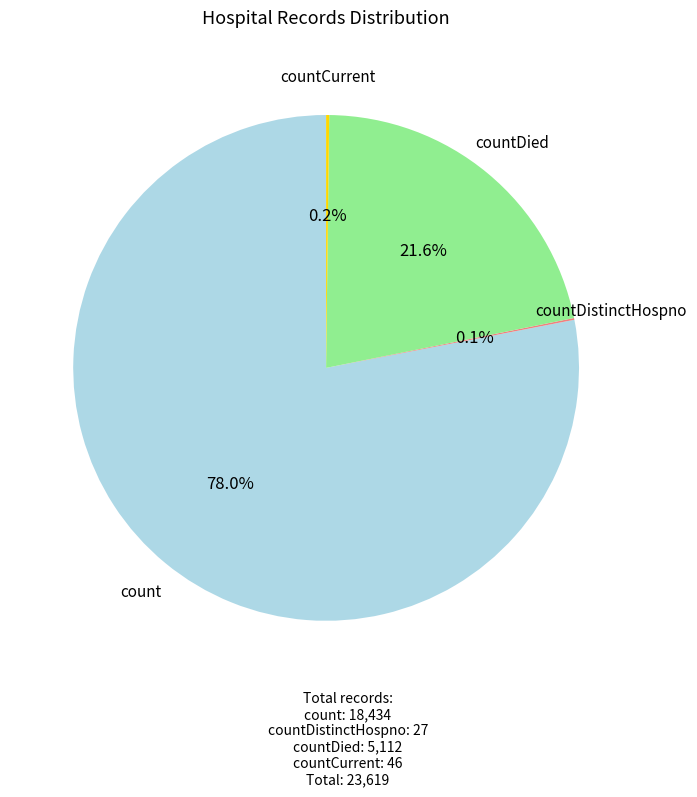

What is the largest slice in the pie chart?

count